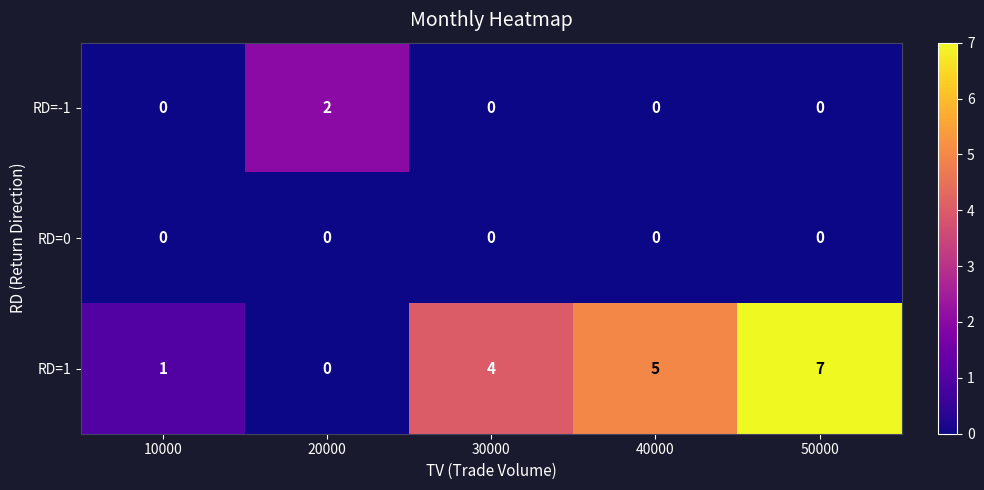

Reading left to right, what are all the values shown in this chart?

RD=-1: 10000=0	20000=2	30000=0	40000=0	50000=0
RD=0: 10000=0	20000=0	30000=0	40000=0	50000=0
RD=1: 10000=1	20000=0	30000=4	40000=5	50000=7